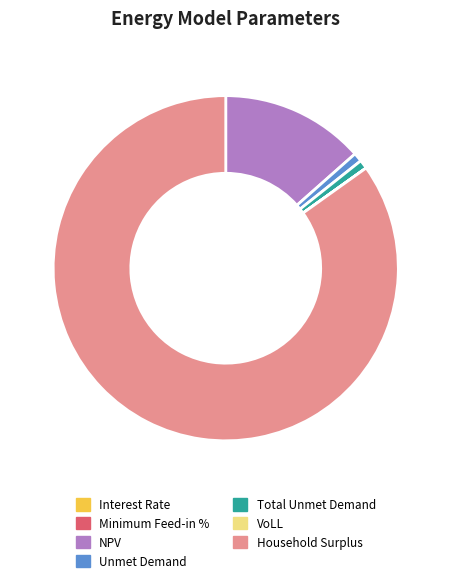

True or false: Household Surplus accounts for 78% of the total.

False